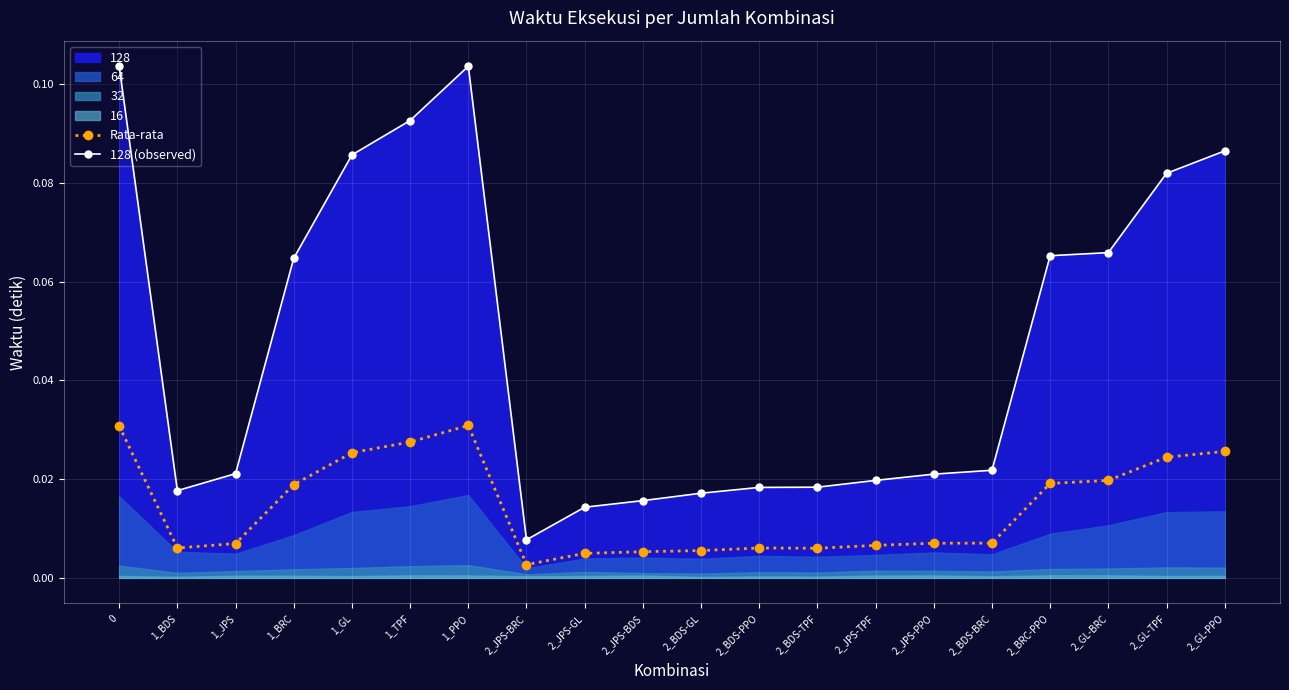

True or false: Rata-rata and 128 (observed) cross at least once.

False